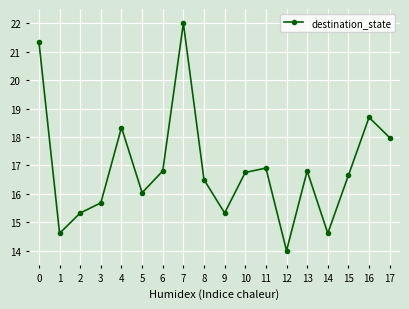

Reading left to right, extract all data points from this chart.

21.3	14.6	15.3	15.7	18.3	16.0	16.8	22.0	16.5	15.3	16.8	16.9	14.0	16.8	14.6	16.6	18.7	18.0